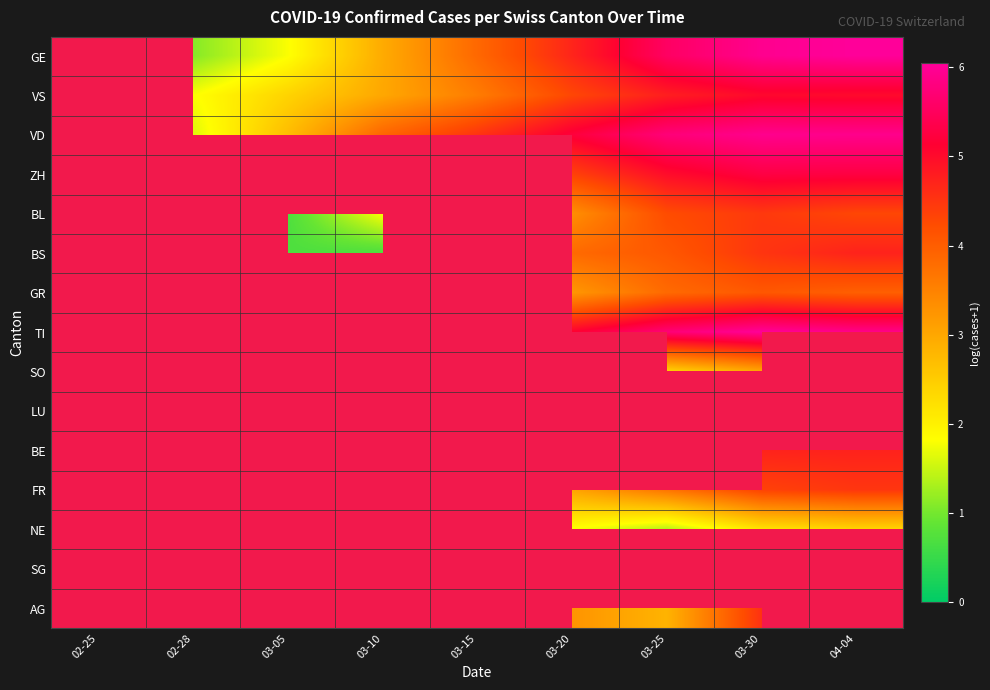

What is the spread (max minus min) of values at 03-30?

3.8